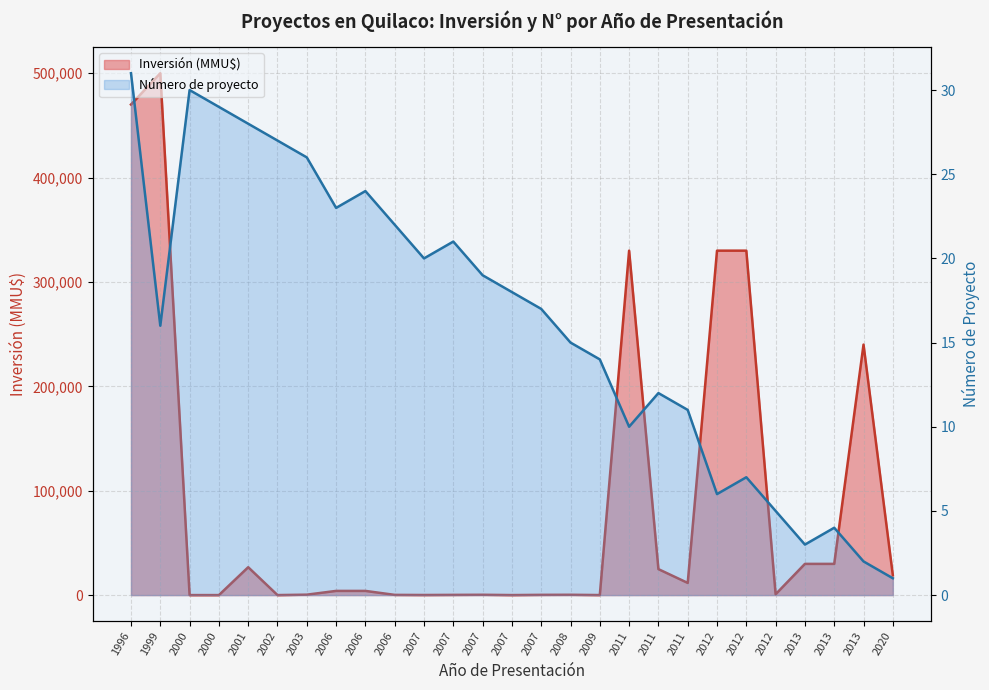

What is the difference between the highest and lowest values at 2007?

60